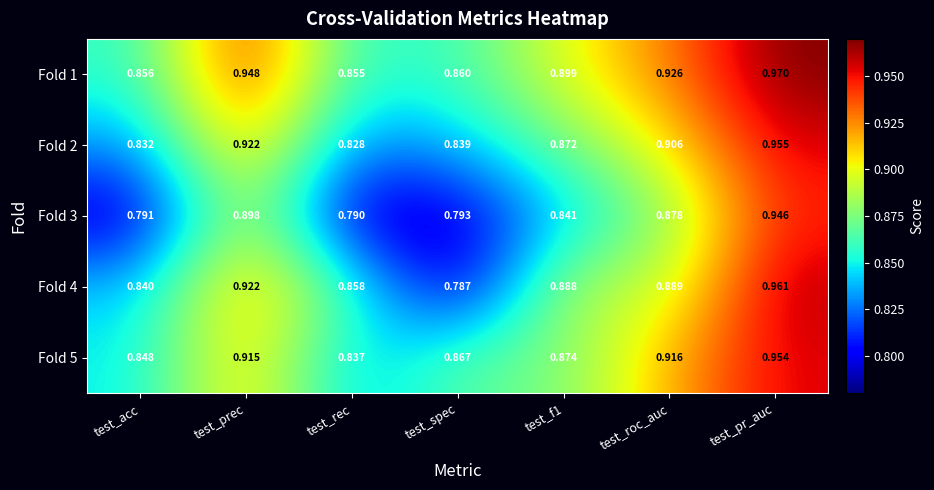

Which series has the largest range (max minus min)?

Fold 4